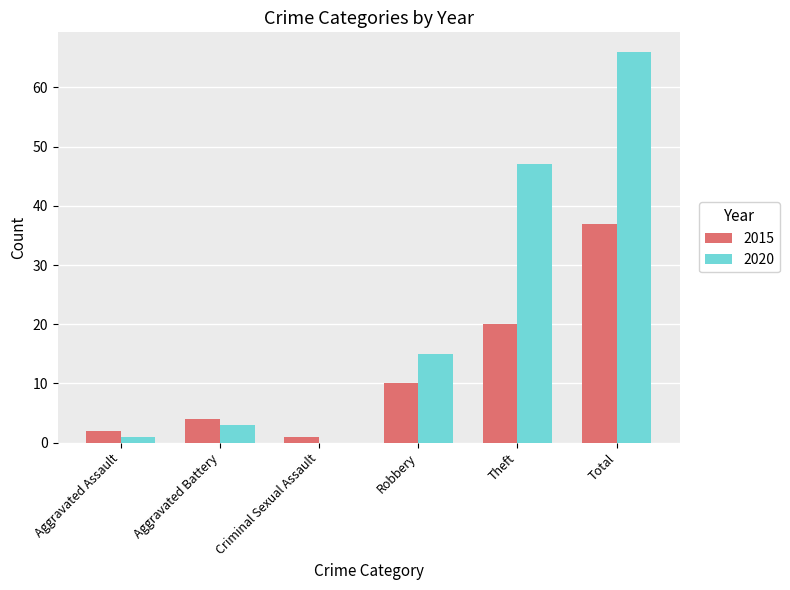

Which series changed the most between Aggravated Battery and Robbery?

2020